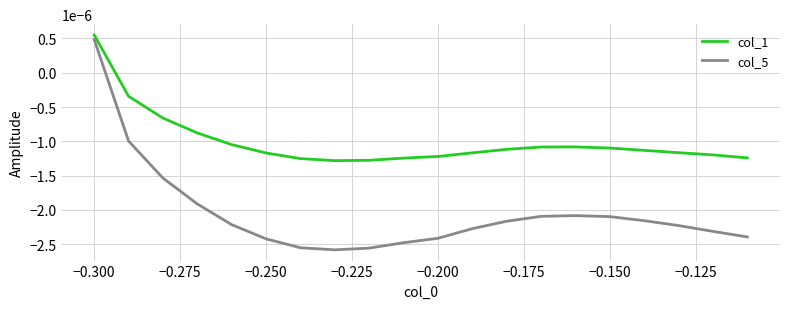

List the series in order of their overall mean, lowest first.

col_5, col_1